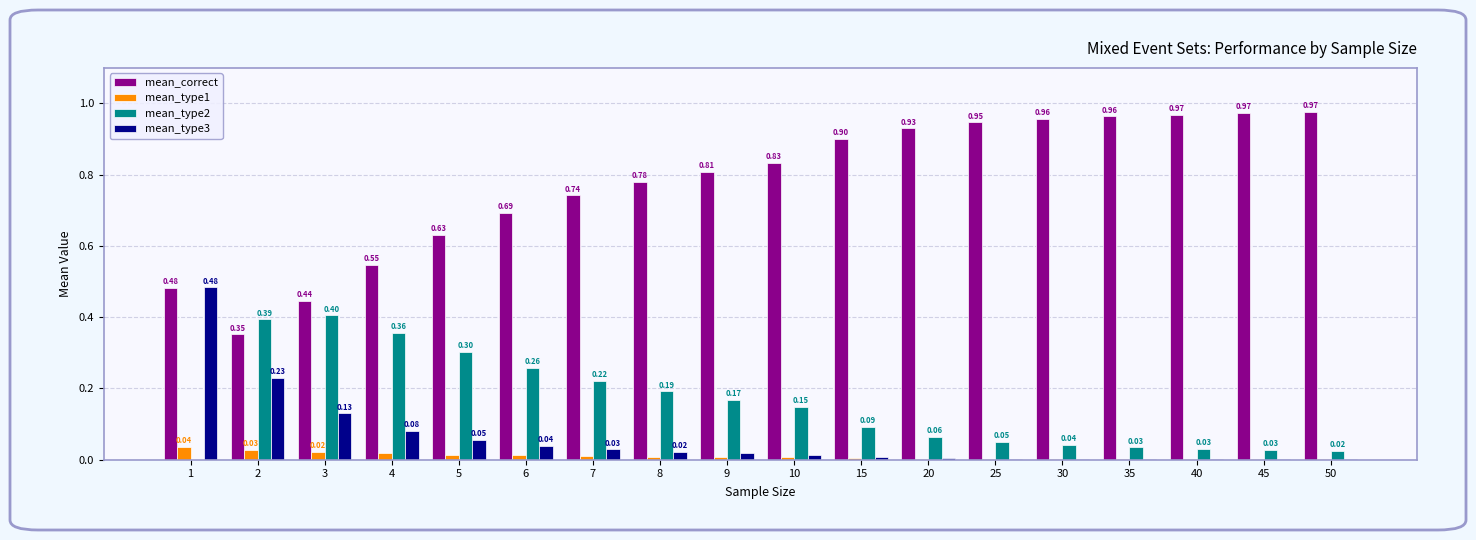

At which category does the chart reach its peak across all series?

50